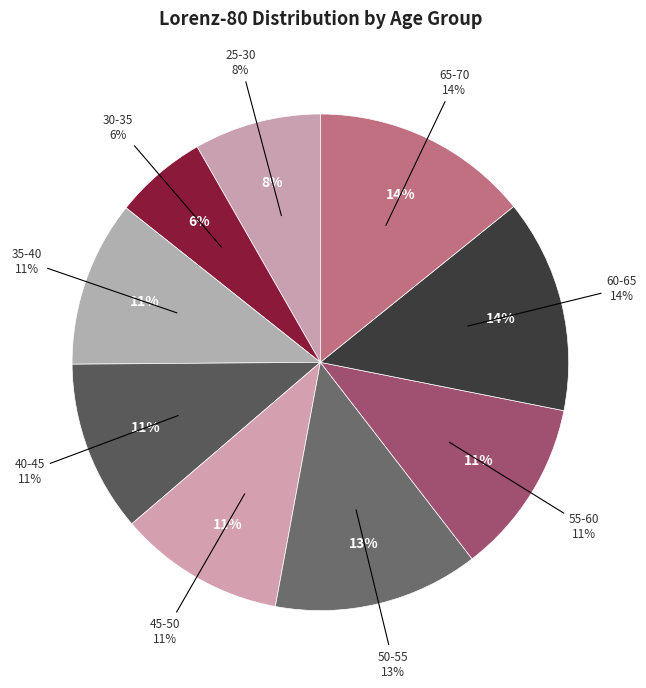

How many slices are in this pie chart?

9